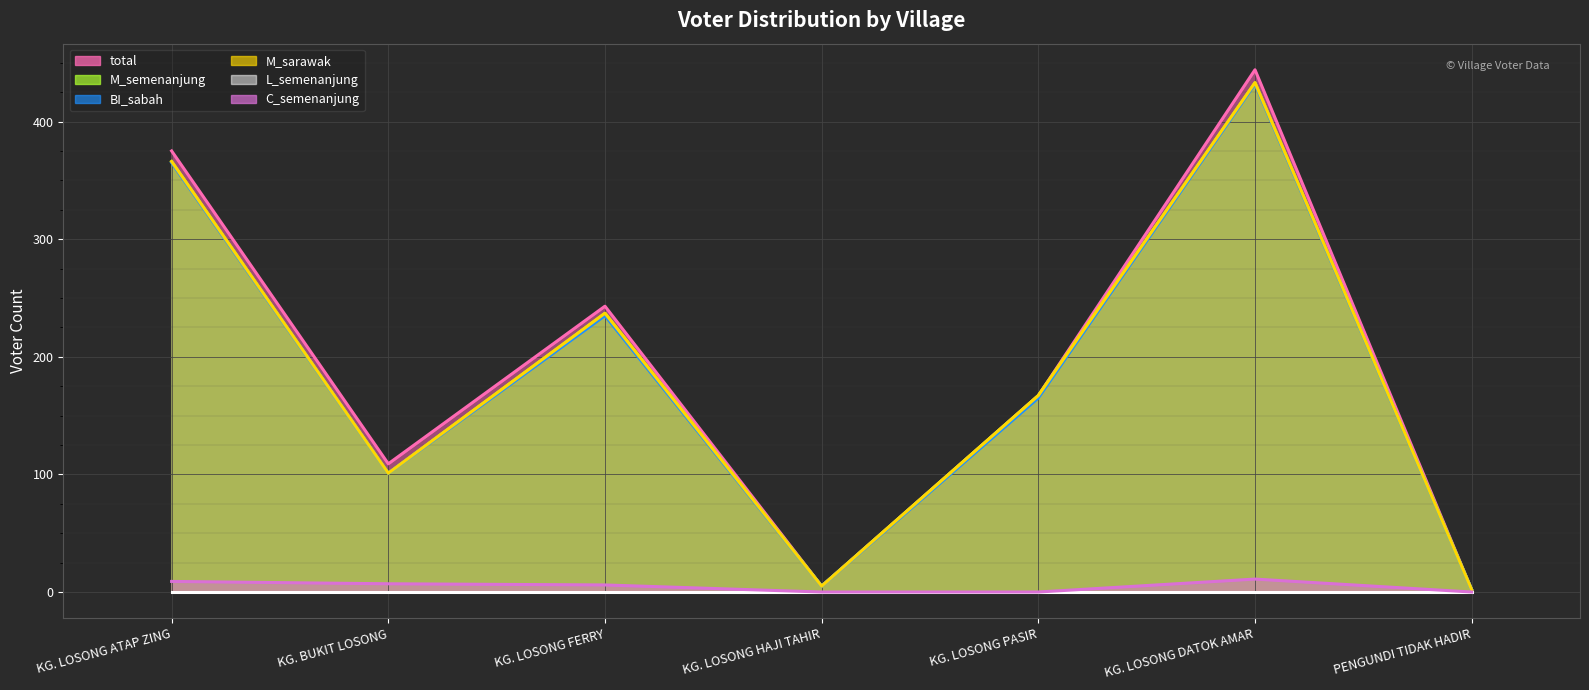

True or false: BI_sabah and M_semenanjung cross at least once.

False